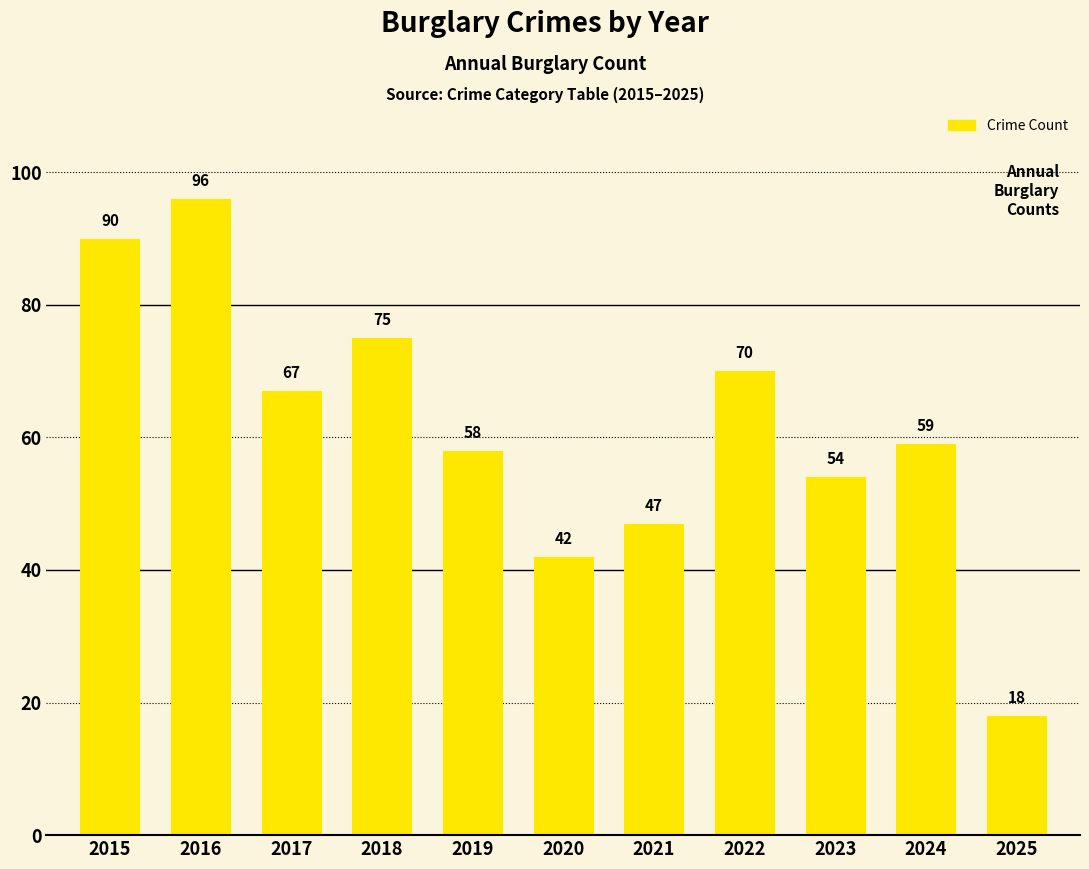

Reading right to left, list all the values displayed in this chart.

2025=18	2024=59	2023=54	2022=70	2021=47	2020=42	2019=58	2018=75	2017=67	2016=96	2015=90